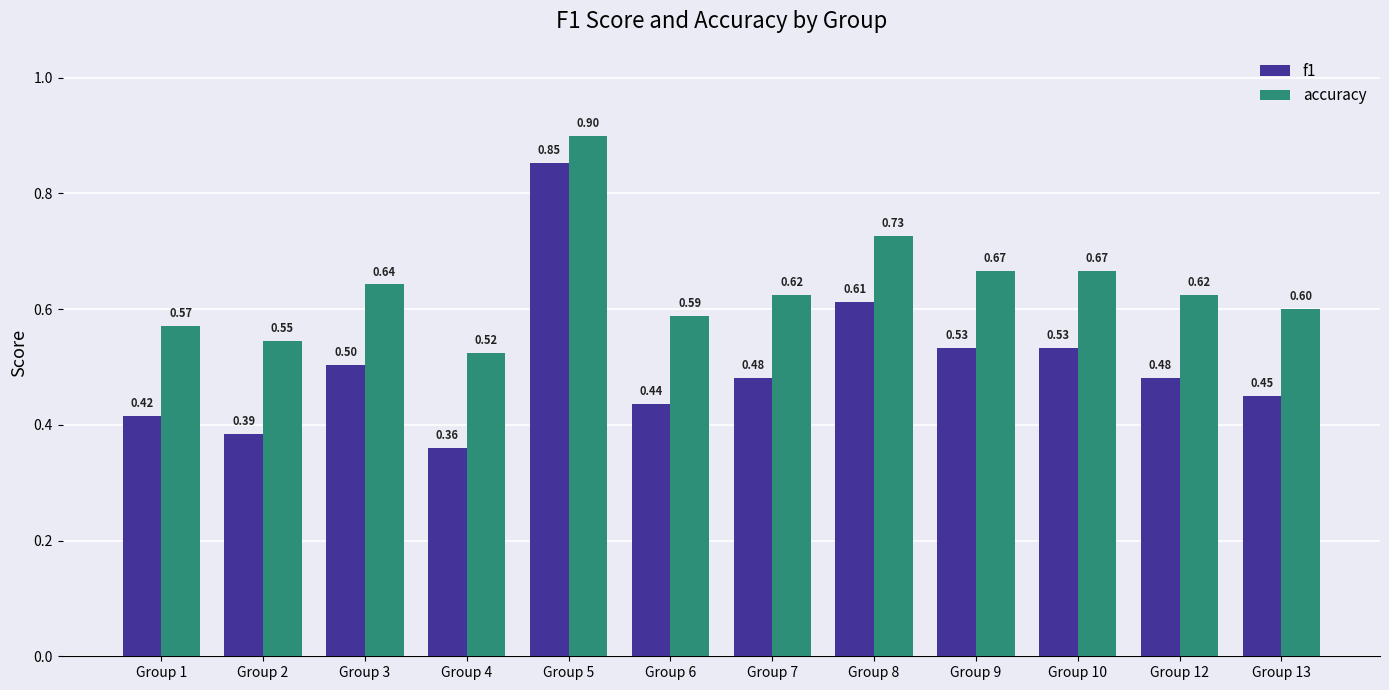

Is the value of accuracy at Group 5 greater than the value of f1 at Group 4?

Yes